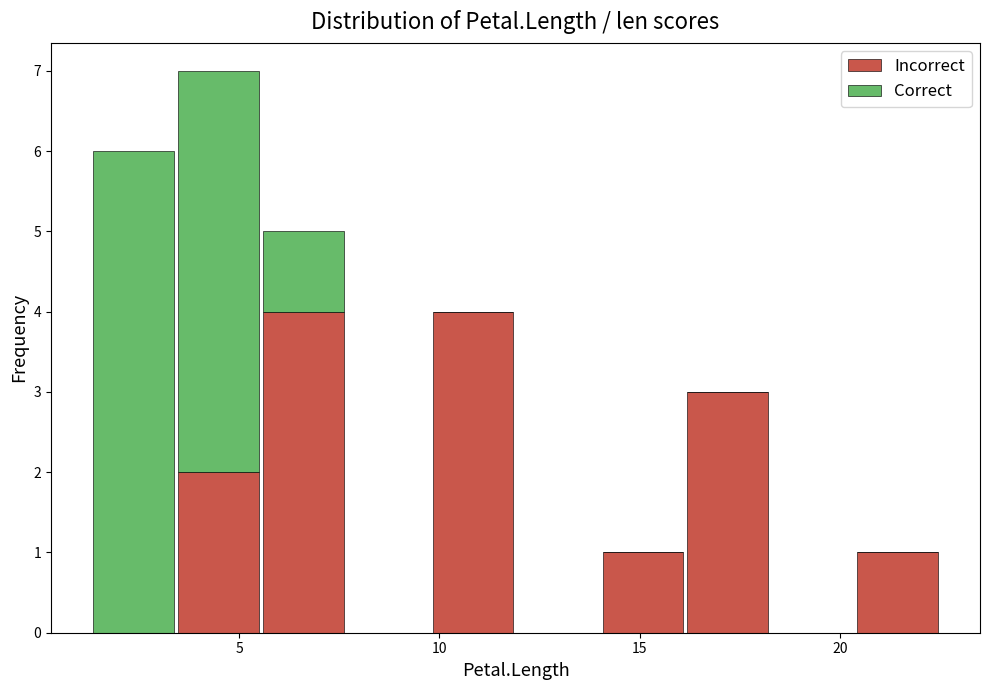

Reading left to right, transcribe this chart: for each stacked bar, give the range it covers on the x-axis and its total height. Neither the bar edges nor the heights are printed on the chart, so give them approximately, as read against the axes.

1.5 to 3.5: 6
3.5 to 5.5: 7
5.5 to 7.5: 5
7.5 to 10.0: 0
10.0 to 12.0: 4
12.0 to 14.0: 0
14.0 to 16.0: 1
16.0 to 18.5: 3
18.5 to 20.5: 0
20.5 to 22.5: 1